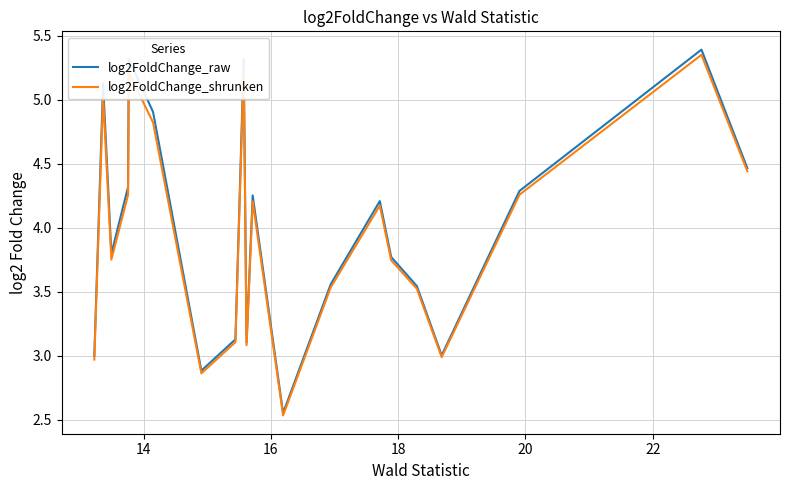

Between 16 and 14, which is larger?

14